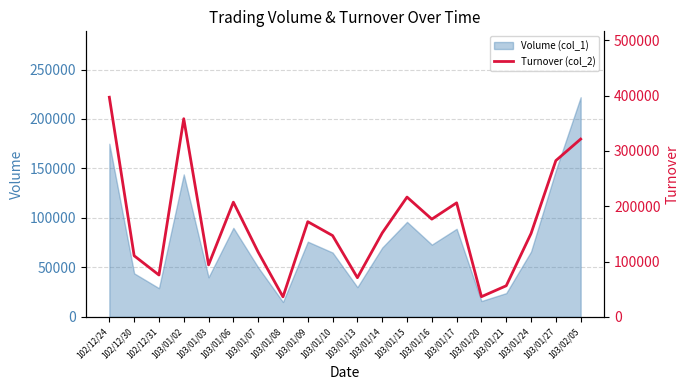

Which label corresponds to the largest value in the chart?

102/12/24